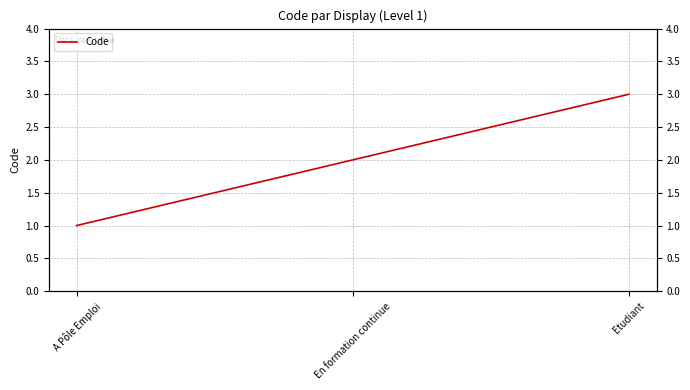

What is the minimum value shown in the chart?

1